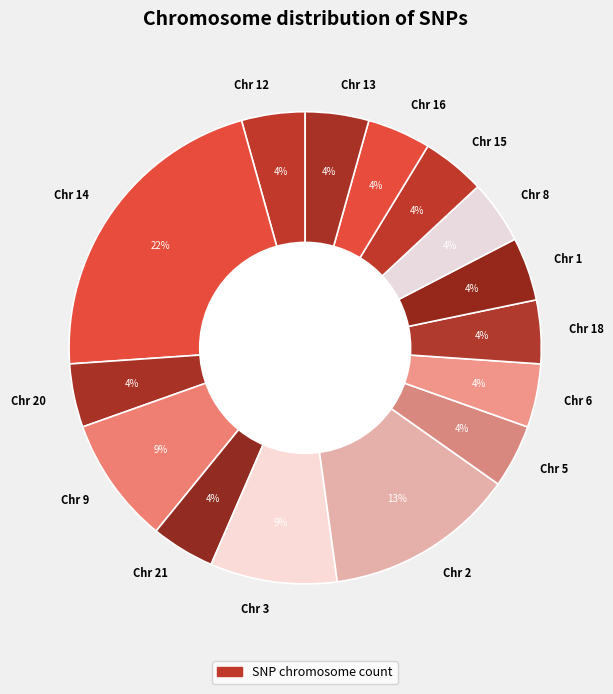

Does any single category account for the majority?

No